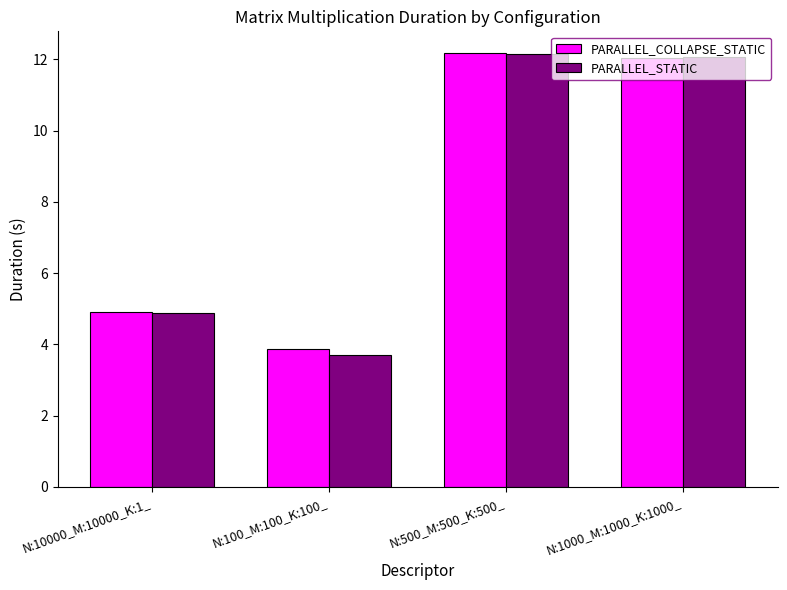

List the labels in order of PARALLEL_COLLAPSE_STATIC value, smallest first.

N:100_M:100_K:100_, N:10000_M:10000_K:1_, N:1000_M:1000_K:1000_, N:500_M:500_K:500_